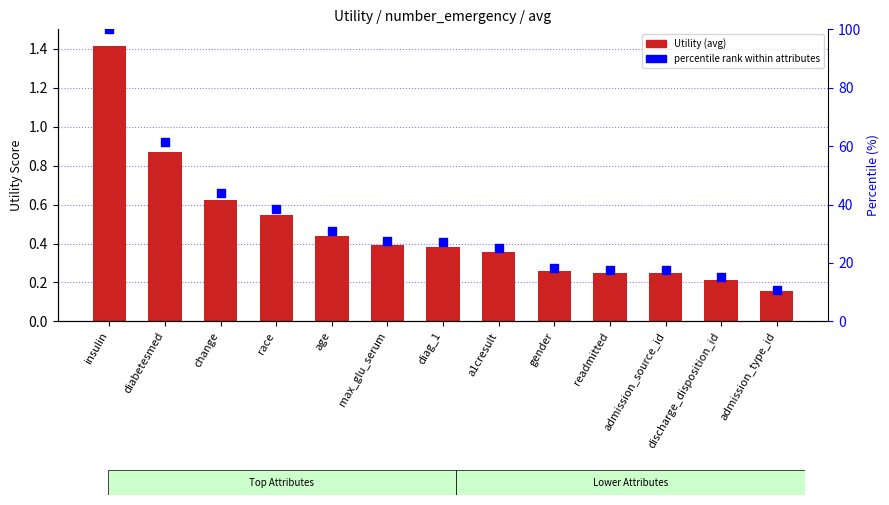

At which category is the sum across all series the highest?

insulin